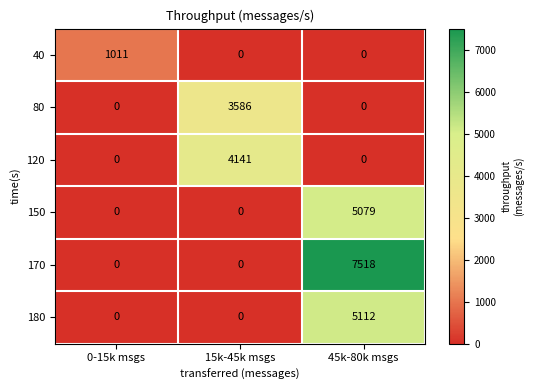

What is the sum of all 150 values?

5079